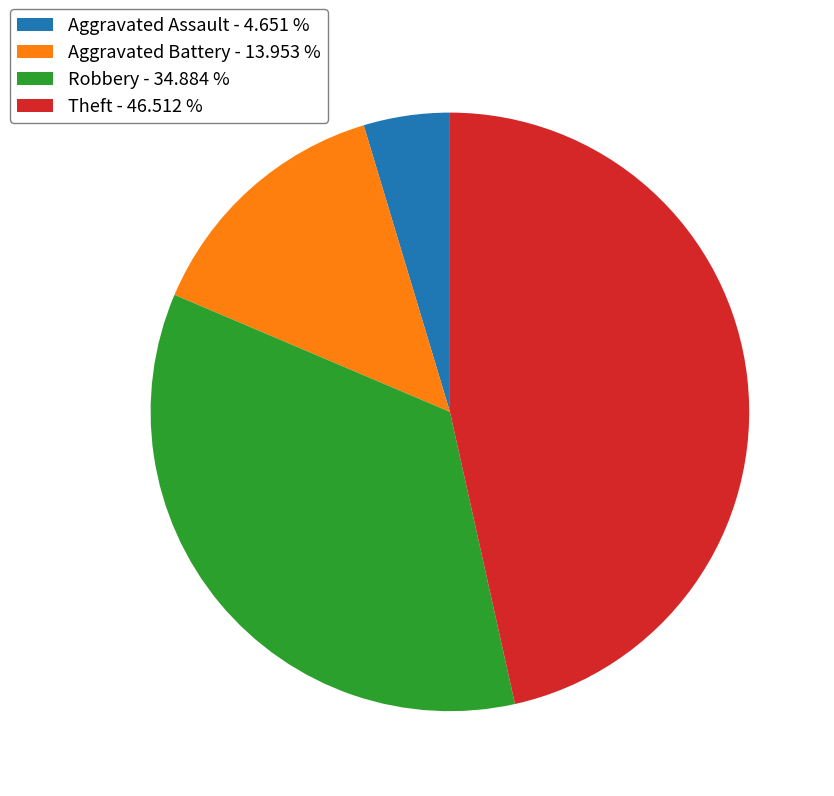

Does Aggravated Assault account for over 50% of the chart?

No